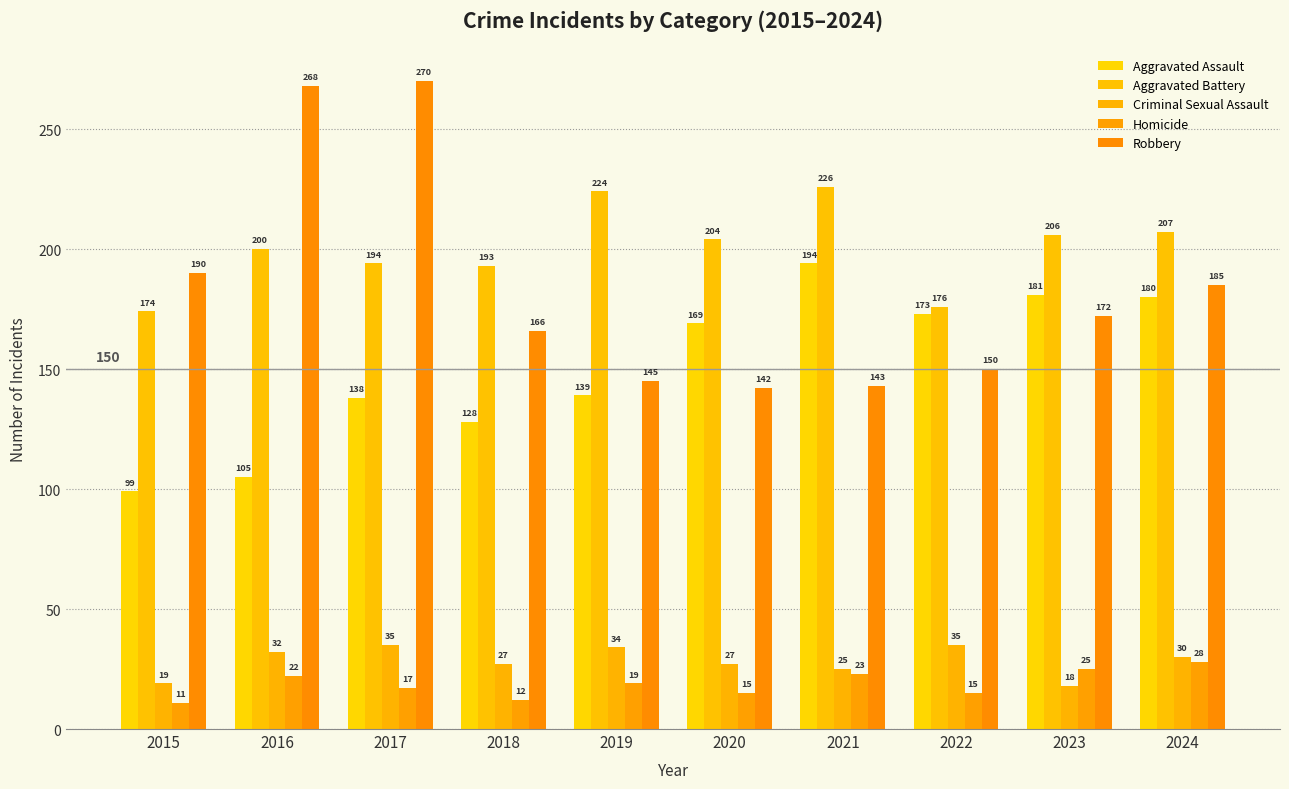

Is it true that Robbery equals 268 at 2016?

True